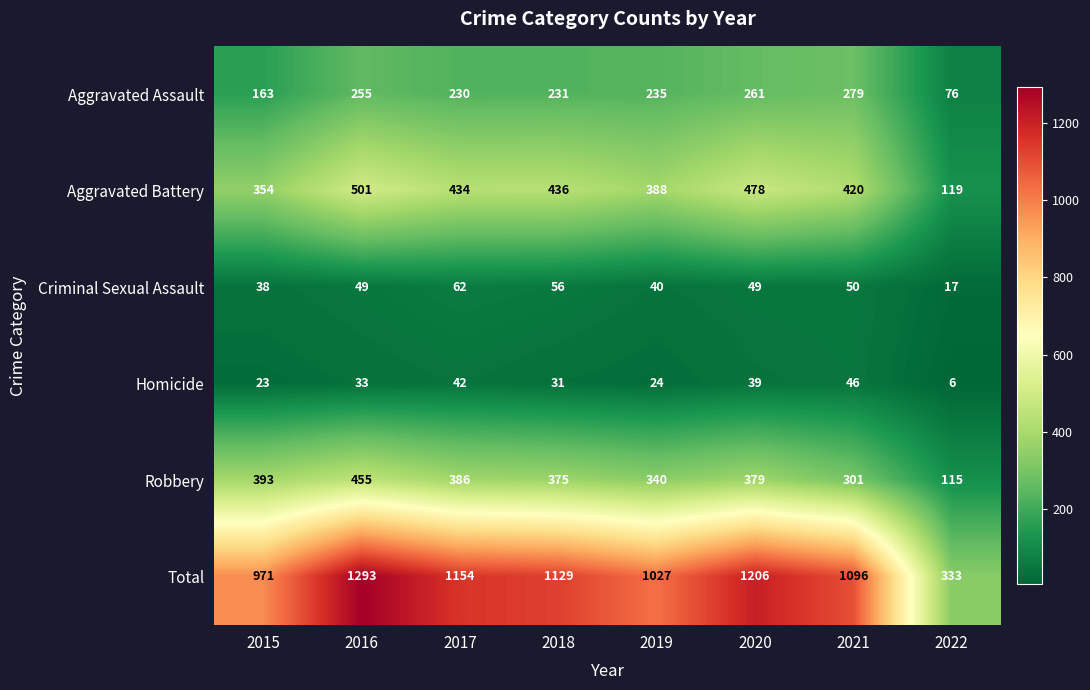

Rank the series by their maximum value, from highest to lowest.

Total, Aggravated Battery, Robbery, Aggravated Assault, Criminal Sexual Assault, Homicide